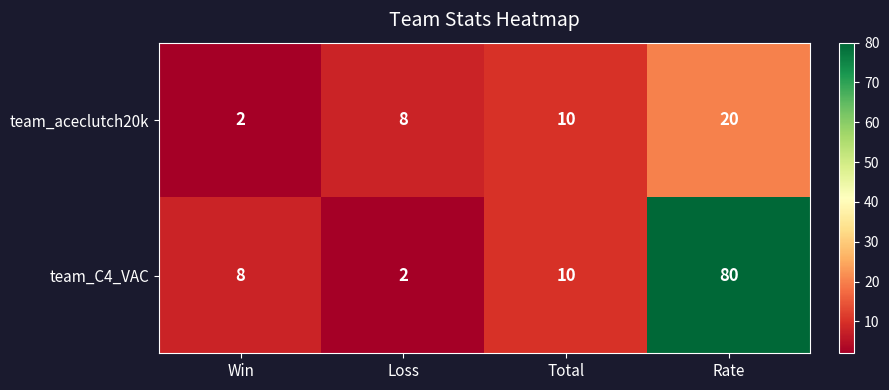

Rank the series by their average value, from highest to lowest.

team_C4_VAC, team_aceclutch20k